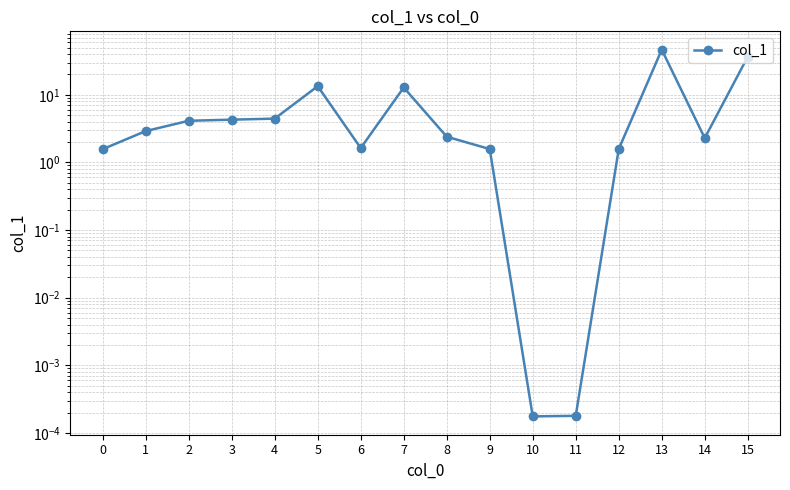

Rank the categories by value from lowest to highest.

10, 11, 0, 12, 9, 6, 14, 8, 1, 2, 3, 4, 7, 5, 15, 13